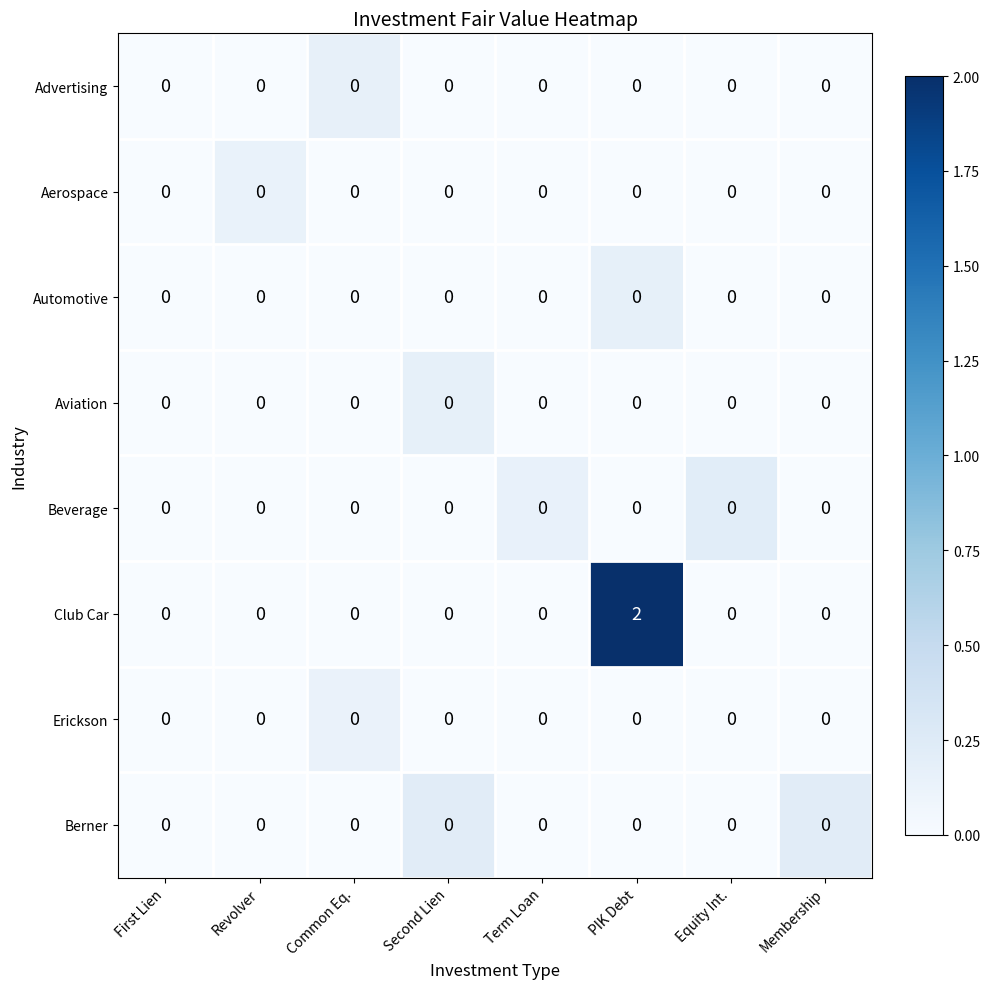

Which series has the largest range (max minus min)?

Club Car